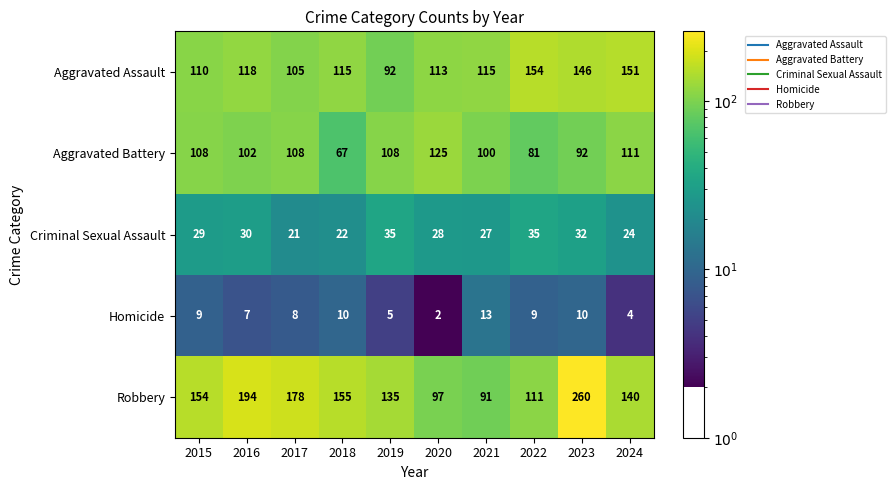

At which label does Robbery reach its minimum?

2021